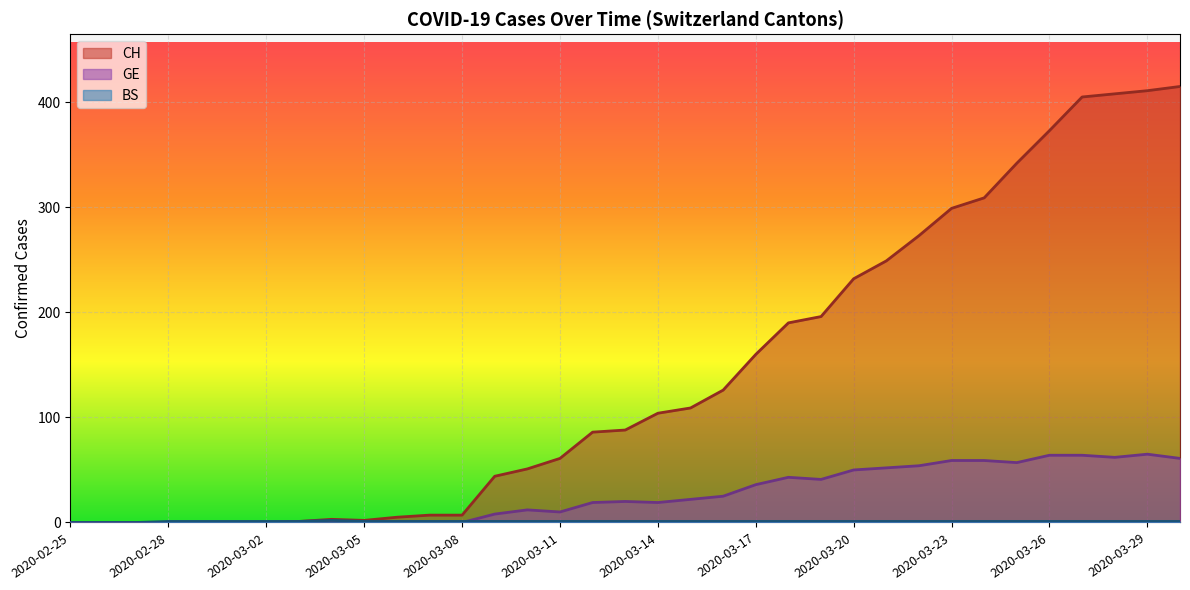

What is the average value of the GE series?

26